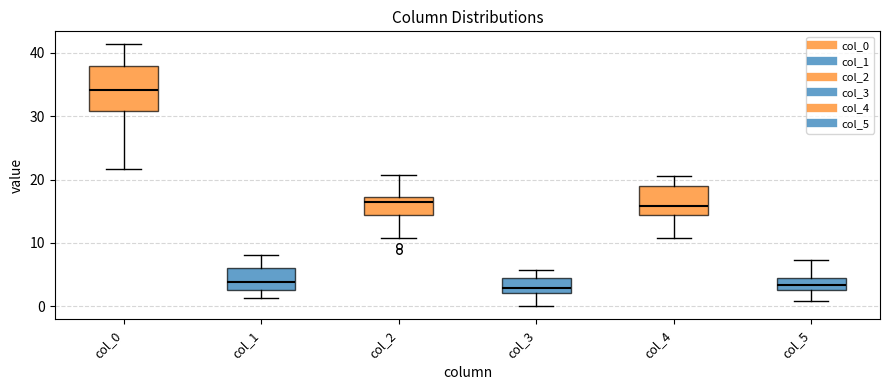

Where does the lower whisker of the box for col_4 end on the y-axis? The values are not printed on the chart, so give them approximately, as read against the axis.

11